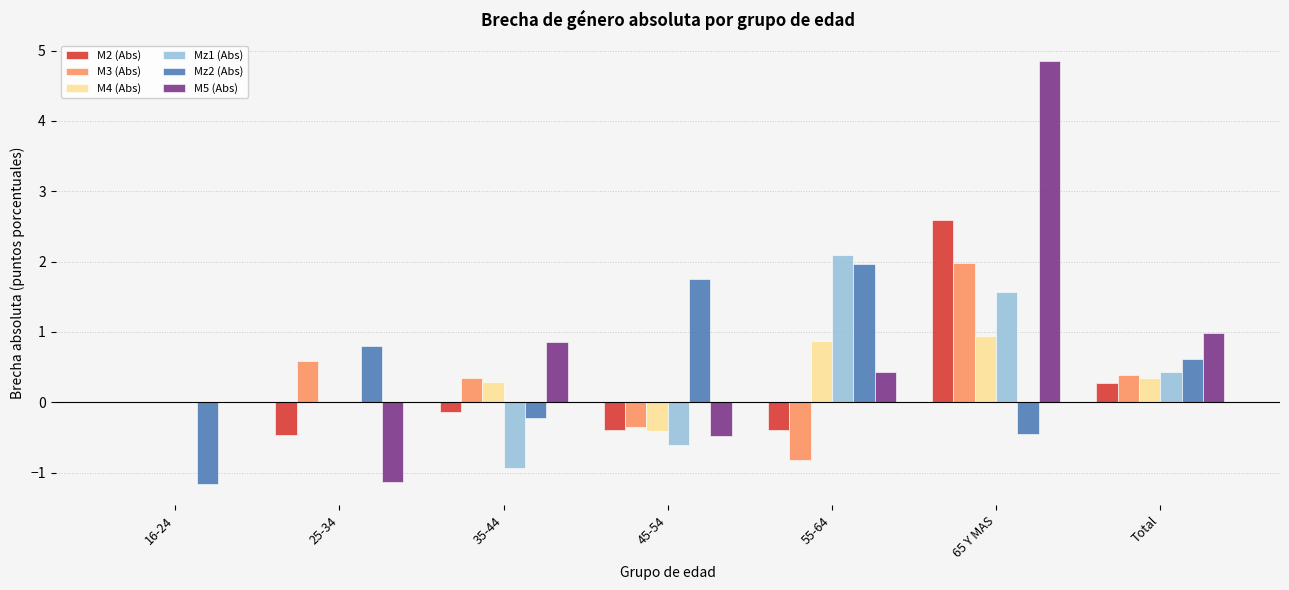

How many distinct data groups are displayed?

6